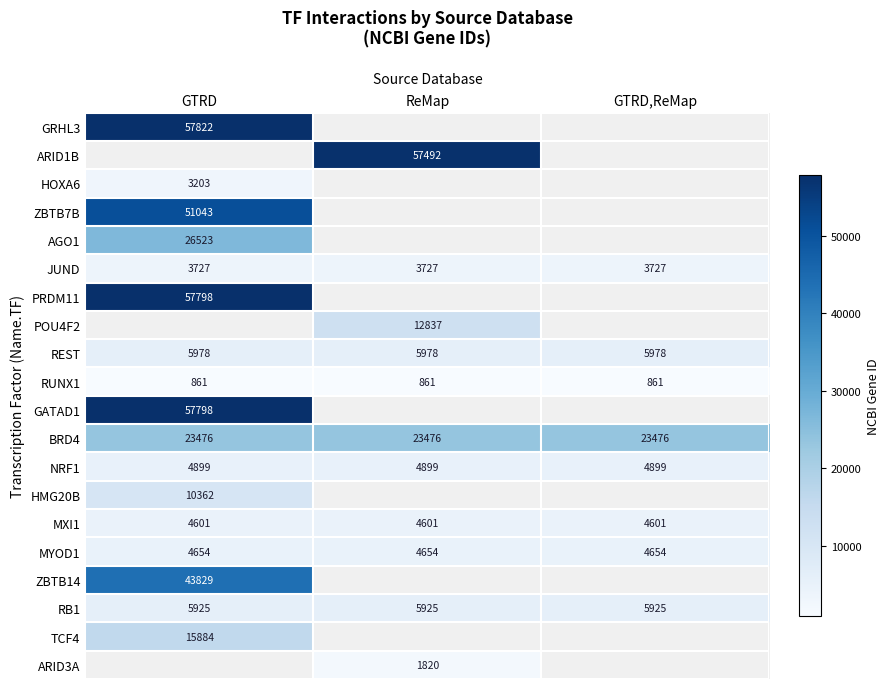

What is the sum of the REST values at GTRD and GTRD,ReMap?

11956